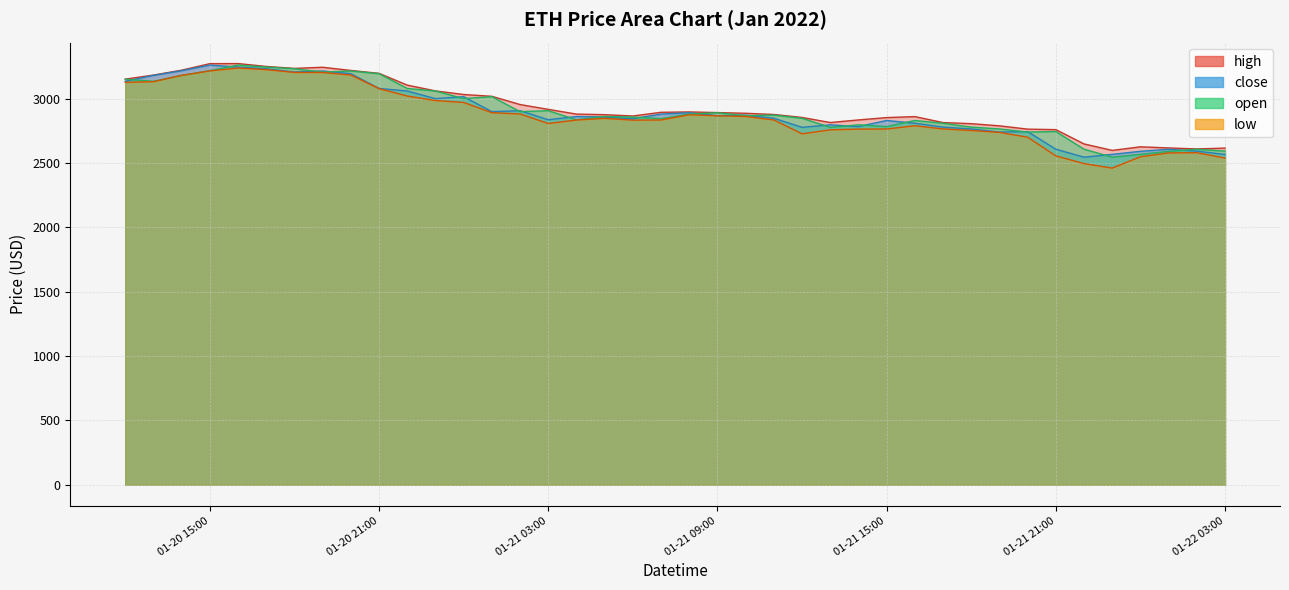

The value of close at 2022-01-21 08:00 is 4655.9. True or false?

False